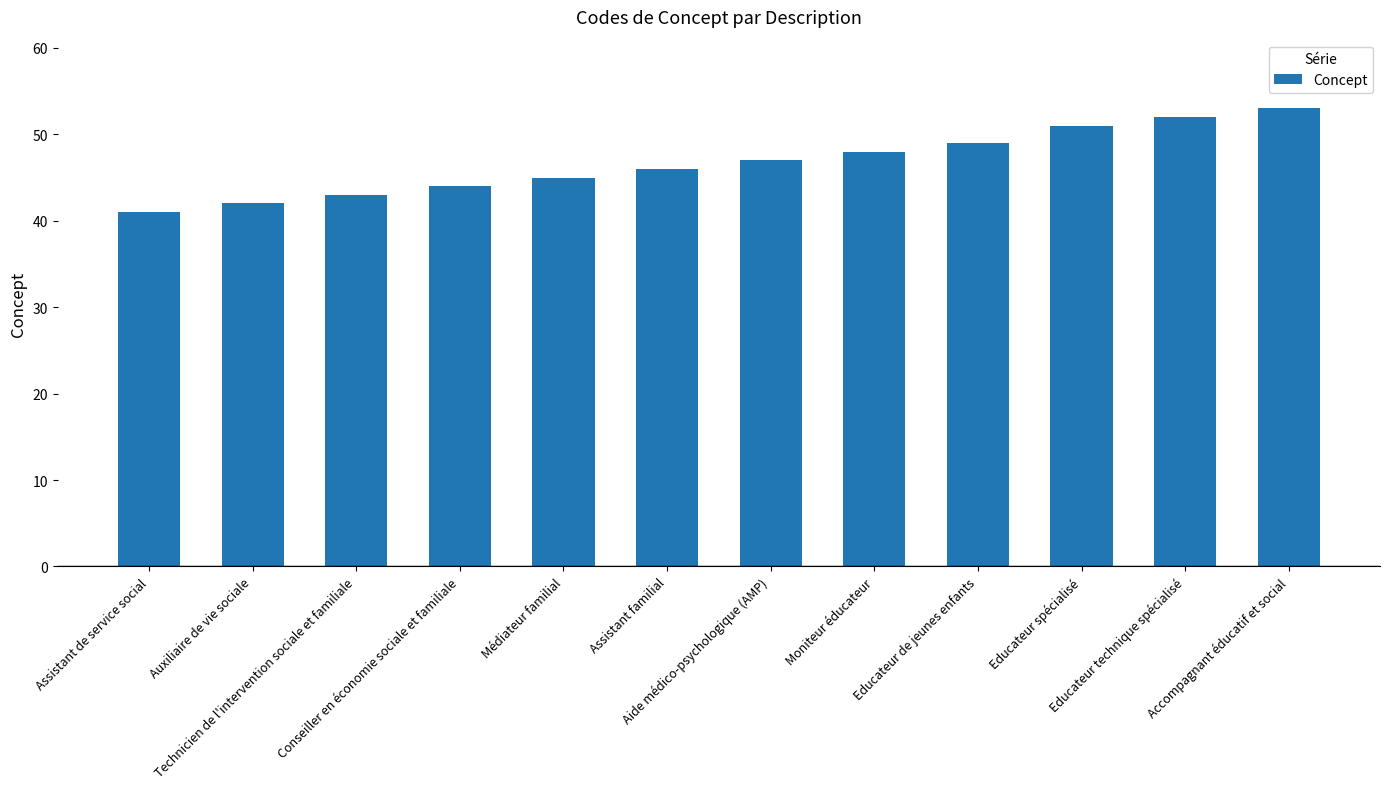

Rank the categories by value from lowest to highest.

Assistant de service social, Auxiliaire de vie sociale, Technicien de l'intervention sociale et familiale, Conseiller en économie sociale et familiale, Médiateur familial, Assistant familial, Aide médico-psychologique (AMP), Moniteur éducateur, Educateur de jeunes enfants, Educateur spécialisé, Educateur technique spécialisé, Accompagnant éducatif et social